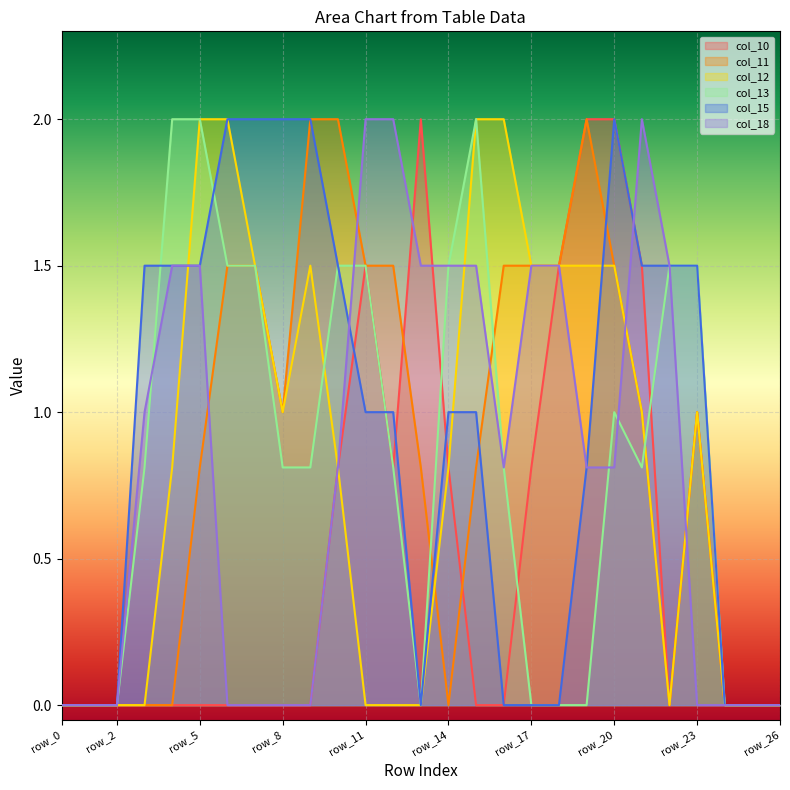

What is the spread (max minus min) of values at row_8?

2.0